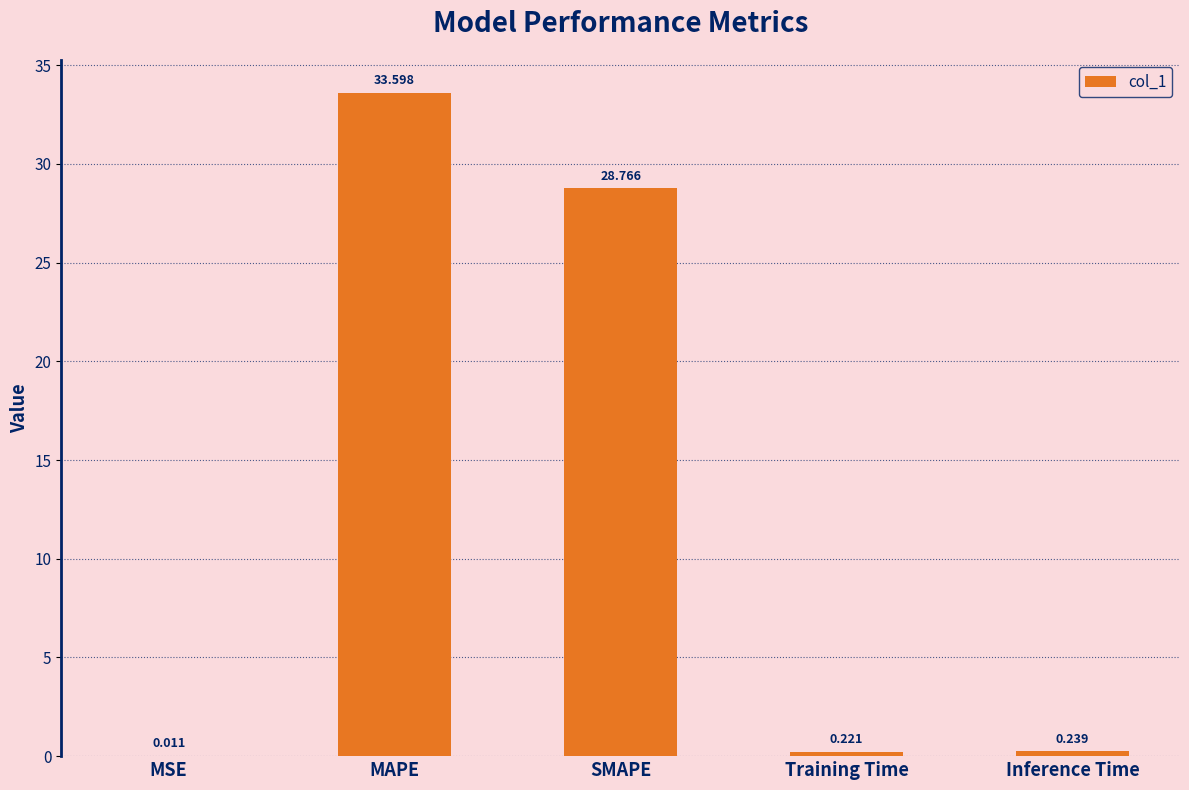

Where is the data nearest to the value 16?

SMAPE